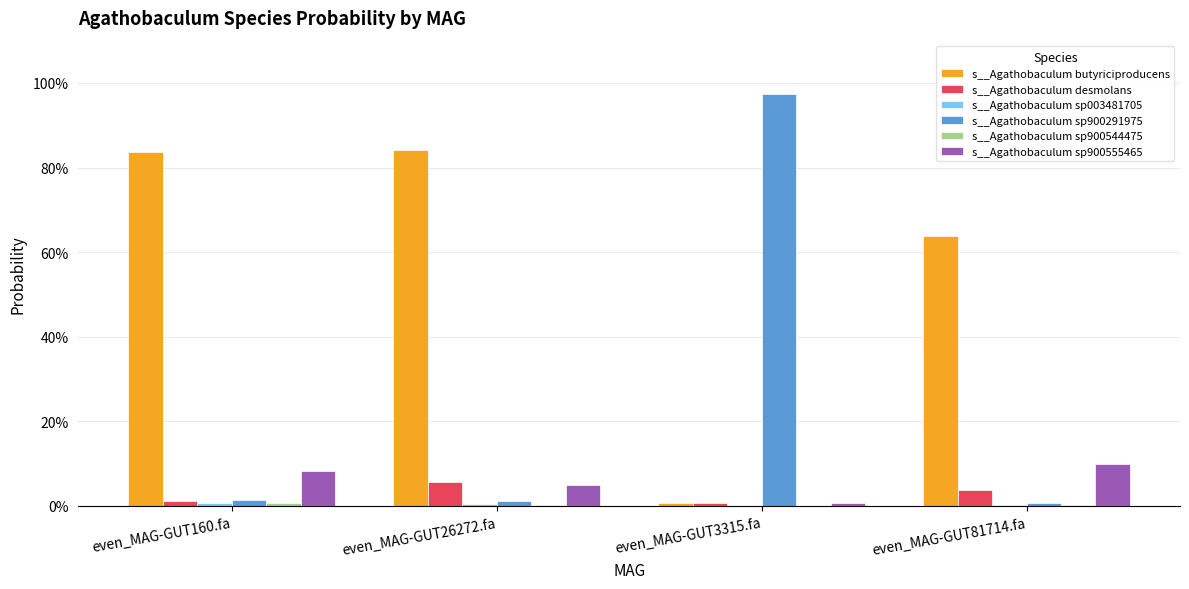

At even_MAG-GUT81714.fa, list the series in order from largest to smallest.

s__Agathobaculum butyriciproducens, s__Agathobaculum sp900555465, s__Agathobaculum desmolans, s__Agathobaculum sp900291975, s__Agathobaculum sp900544475, s__Agathobaculum sp003481705